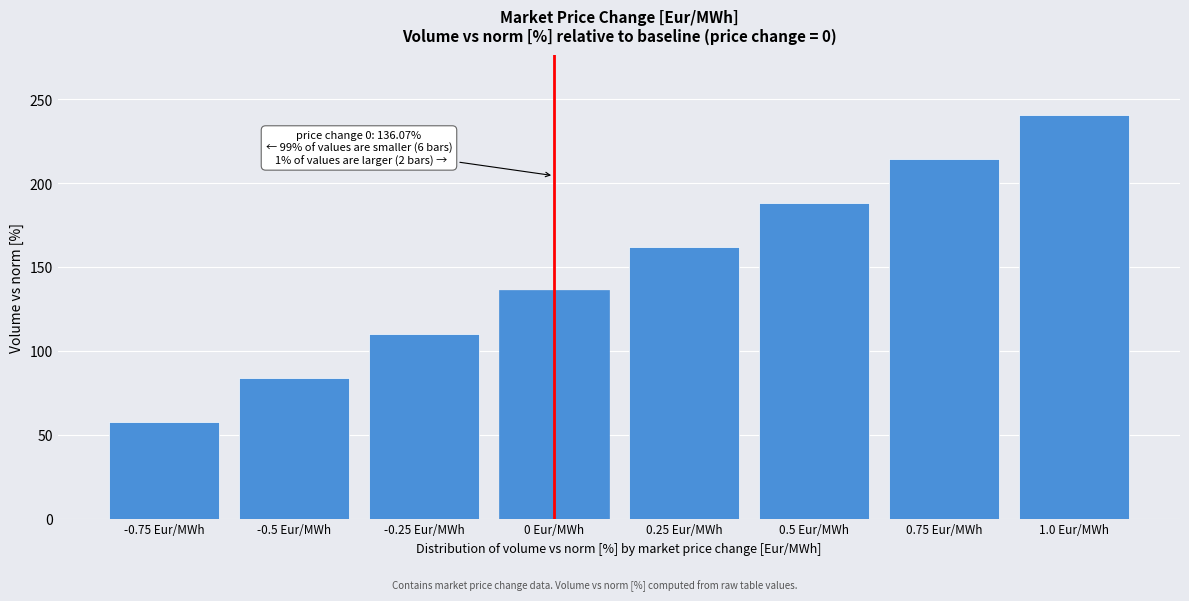

Reading right to left, list all the values displayed in this chart.

1.0 Eur/MWh=240.5	0.75 Eur/MWh=214.4	0.5 Eur/MWh=188.3	0.25 Eur/MWh=162.2	0 Eur/MWh=136.1	-0.25 Eur/MWh=110.0	-0.5 Eur/MWh=83.9	-0.75 Eur/MWh=57.8